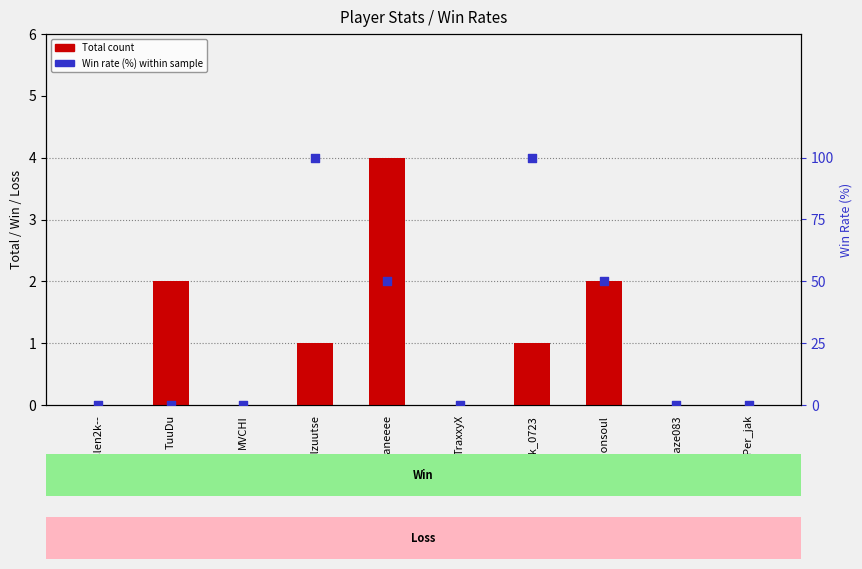

Is the value of Total count at Mok_0723 greater than the value of Win rate (%) at TraxxyX?

Yes